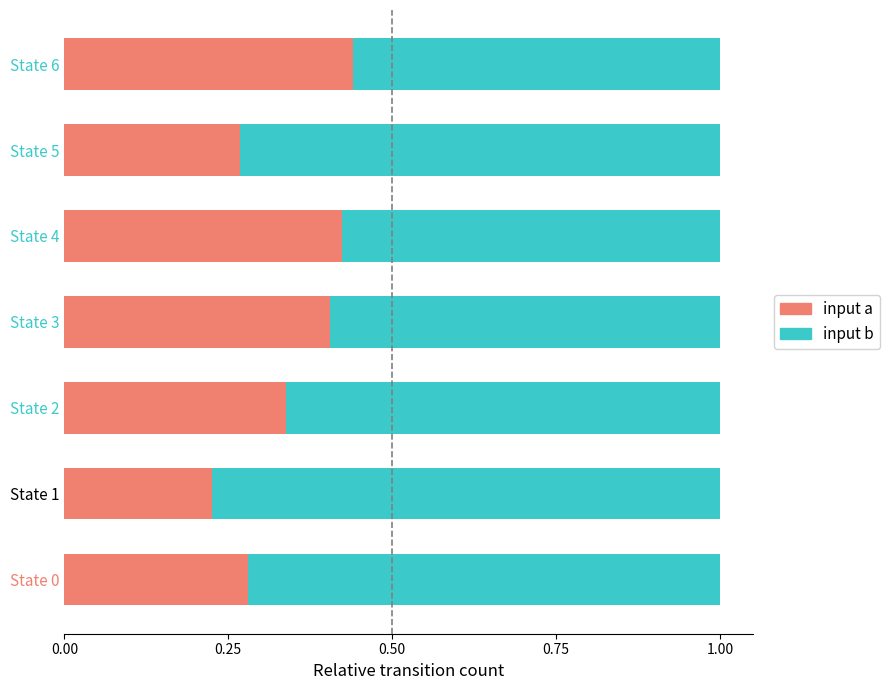

Is it true that input a equals 0.4 at State 4?

True